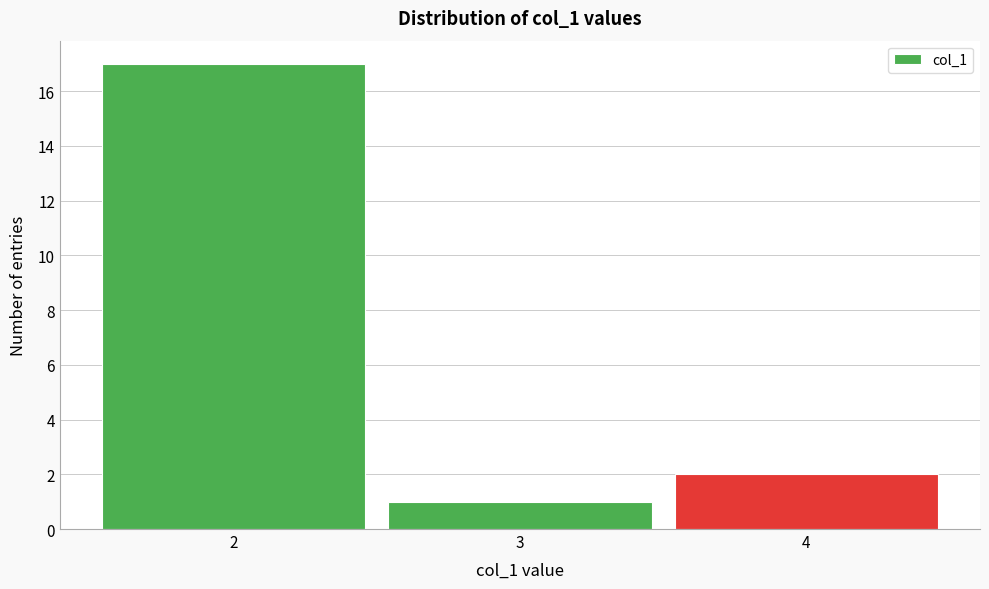

Reading left to right, transcribe this chart: for each bar, give the range it covers on the x-axis and its height. The values are not printed on the chart, so give them approximately, as read against the axis.

1.5 to 2.5: 17
2.5 to 3.5: 1
3.5 to 4.5: 2